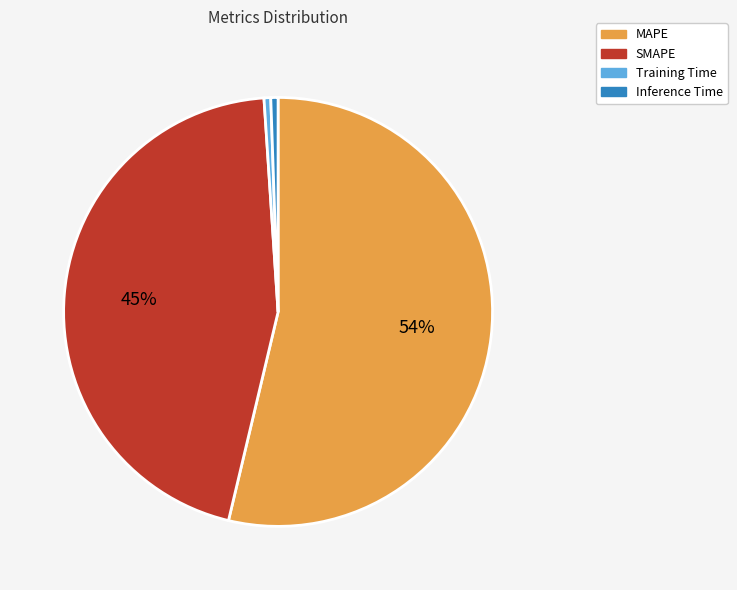

Combined, do Inference Time and Training Time account for over 50%?

No